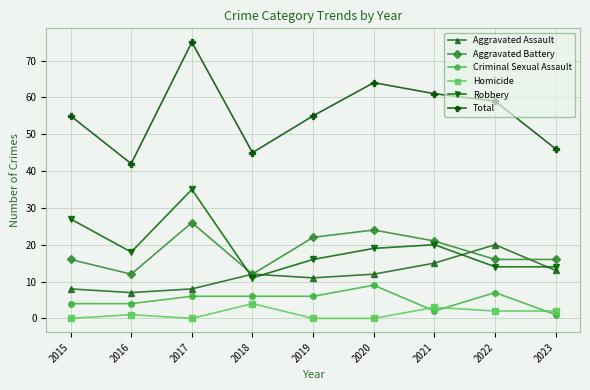

Which series ends up on top after the final intersection of Aggravated Battery and Aggravated Assault?

Aggravated Battery